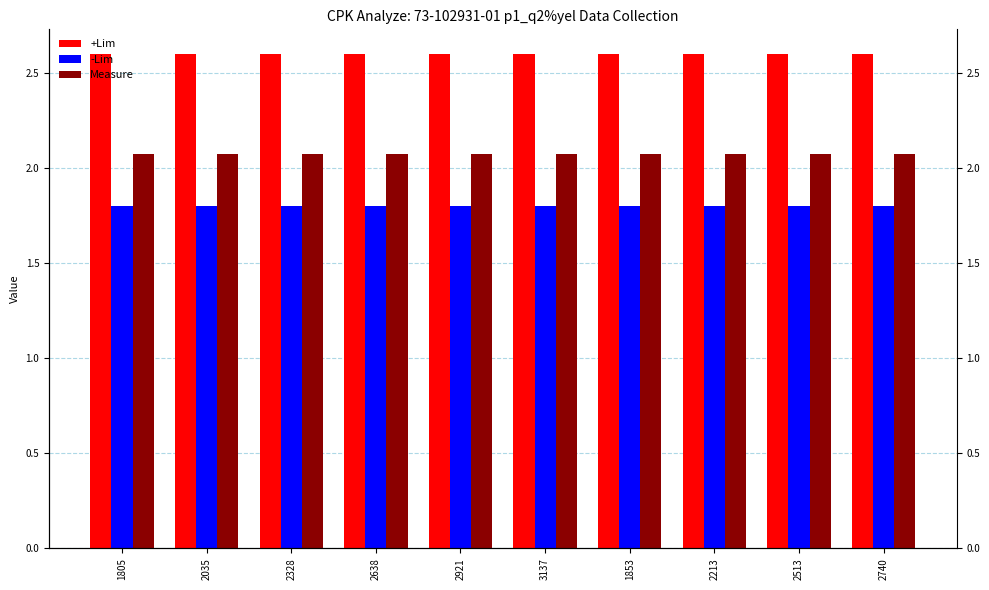

At 1805, list the series in order from smallest to largest.

-Lim, Measure, +Lim